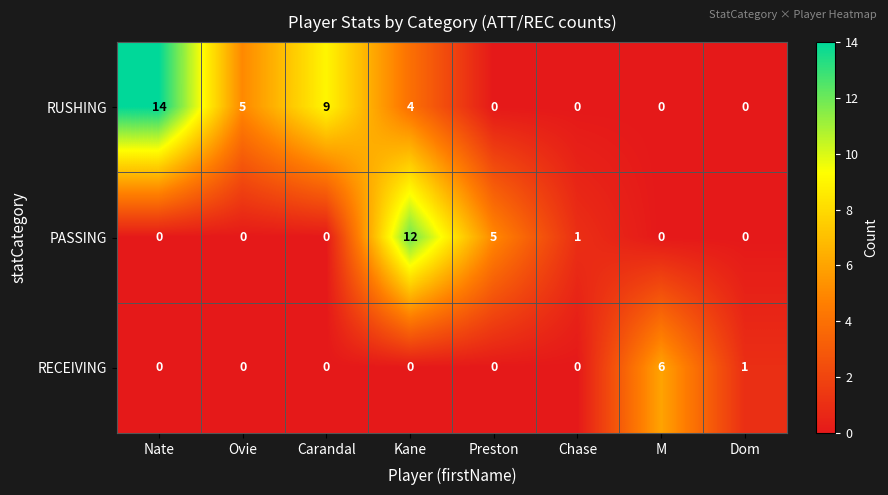

Count the number of categories in the chart.

8